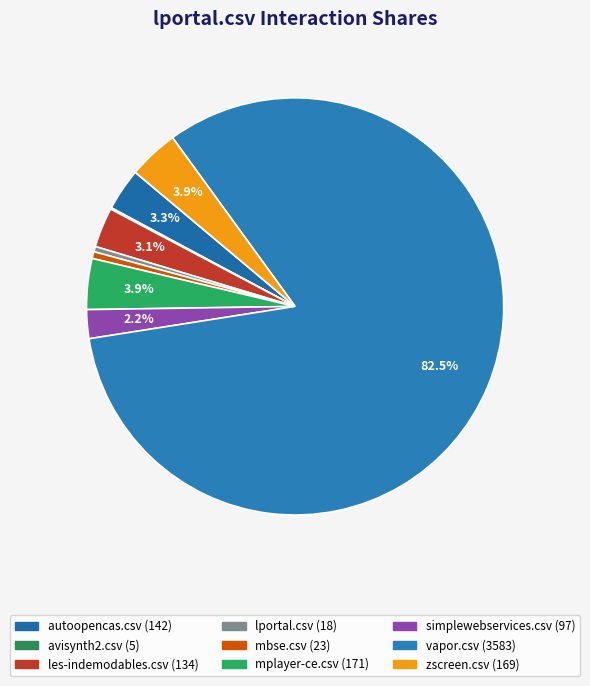

Does any single category account for the majority?

Yes